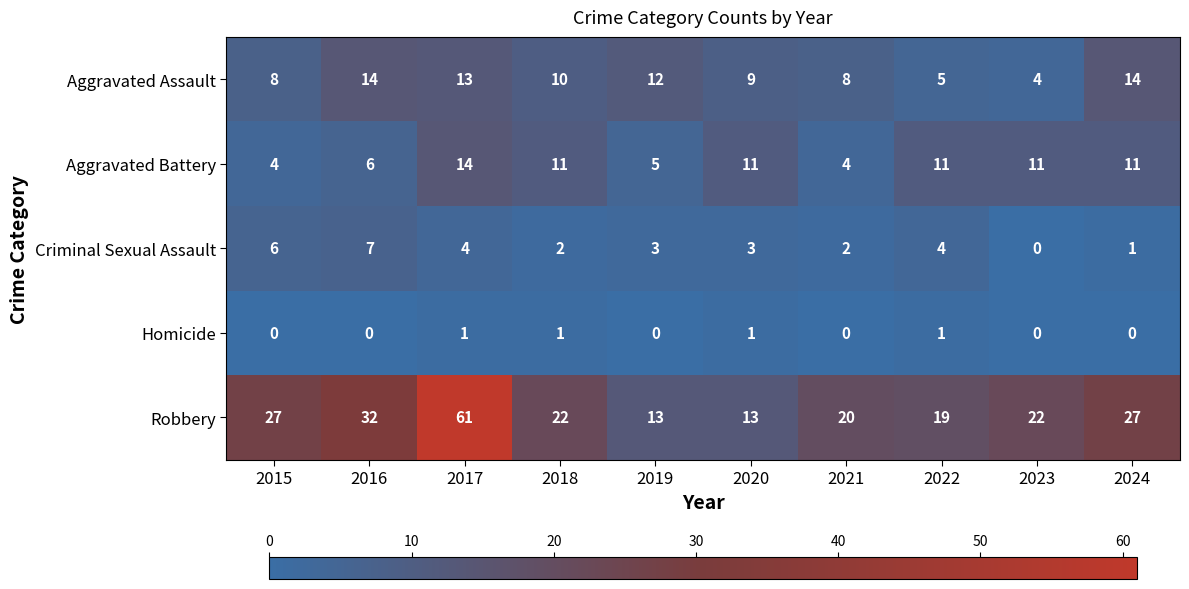

What is the approximate value of Robbery at 2024?

27